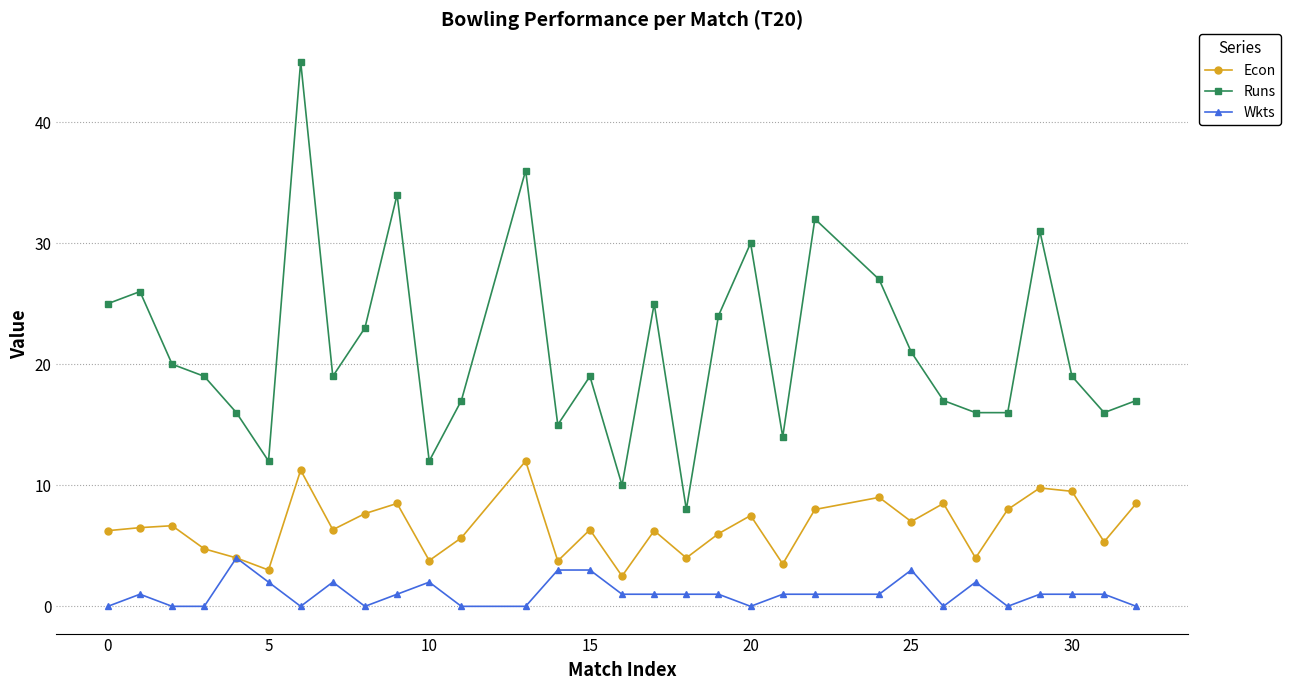

Which series has the widest spread of values?

Runs